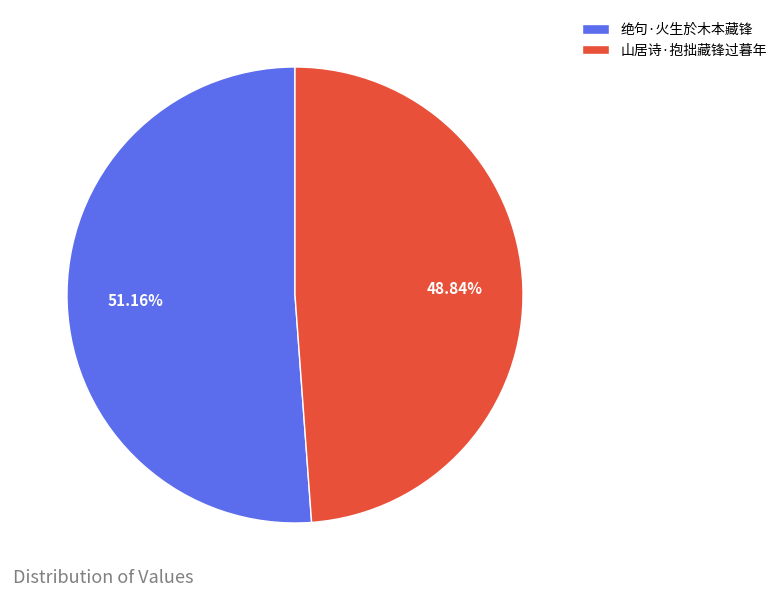

To the nearest percent, what percentage of the pie is 山居诗·抱拙藏锋过暮年?

49%